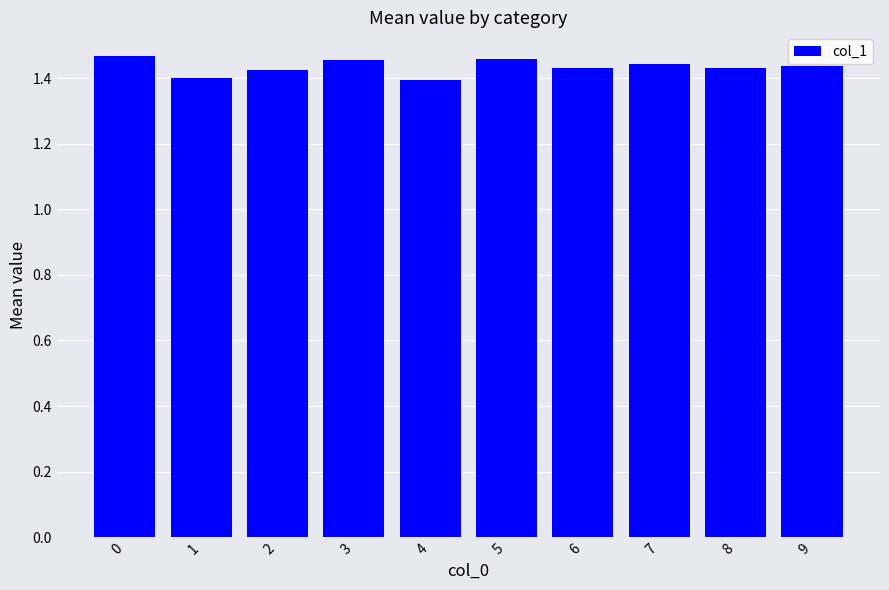

Approximately how many times larger is the value at 8 compared to 4?

1.0